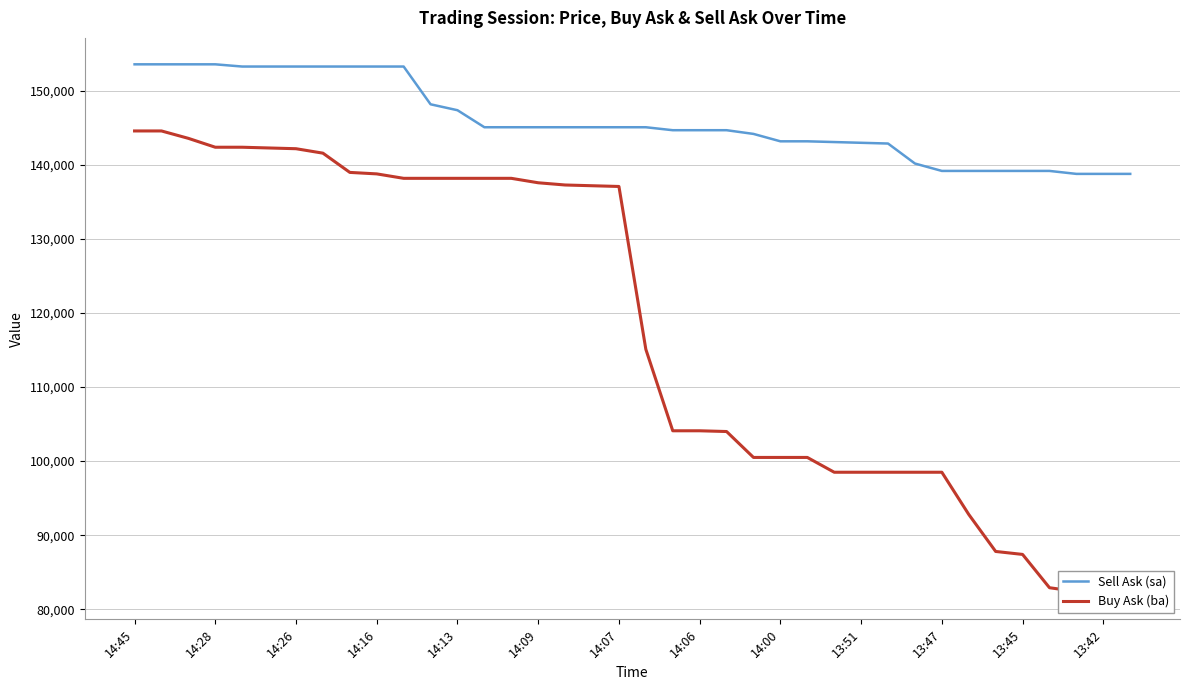

True or false: Sell Ask (sa) and Buy Ask (ba) cross at least once.

False